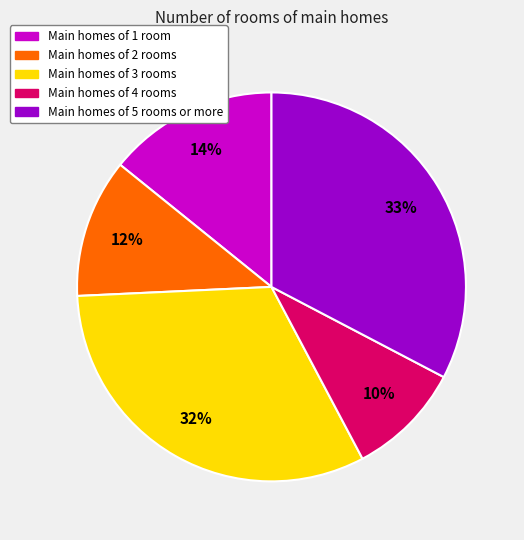

To the nearest percent, what is the difference between the largest and smallest slice percentages?

23%